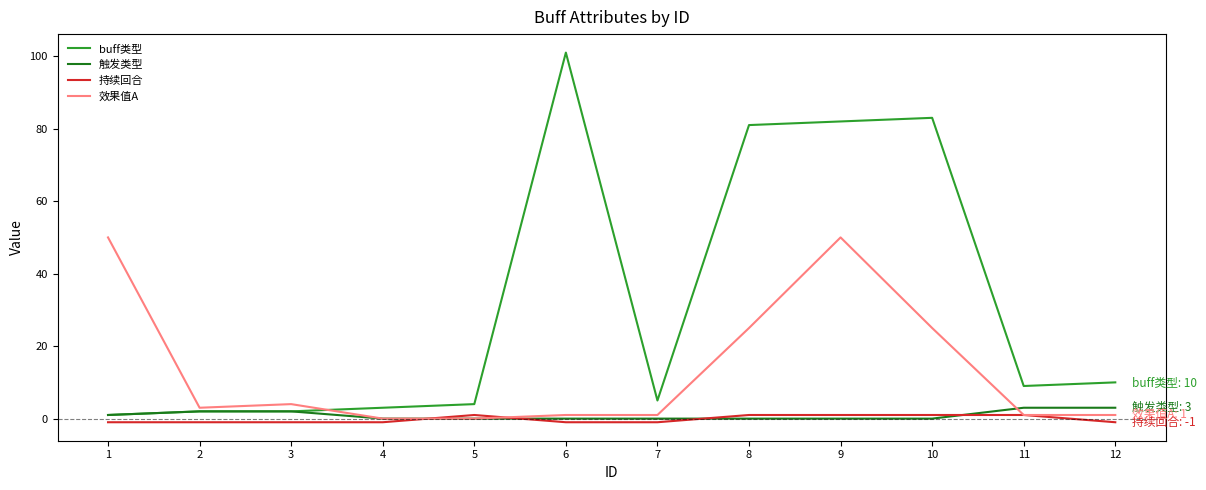

Reading right to left, transcribe all the data shown in this chart.

buff类型: 12=10	11=9	10=83	9=82	8=81	7=5	6=101	5=4	4=3	3=2	2=2	1=1
触发类型: 12=3	11=3	10=0	9=0	8=0	7=0	6=0	5=0	4=0	3=2	2=2	1=1
持续回合: 12=-1	11=1	10=1	9=1	8=1	7=-1	6=-1	5=1	4=-1	3=-1	2=-1	1=-1
效果值A: 12=1	11=1	10=25	9=50	8=25	7=1	6=1	5=0	4=0	3=4	2=3	1=50